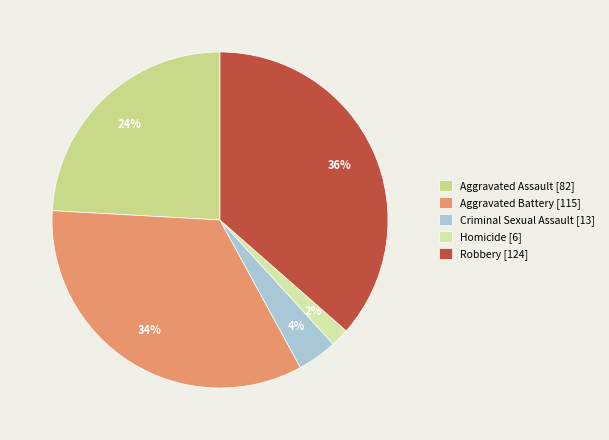

To the nearest percent, what is the combined percentage of Robbery and Aggravated Battery?

70%